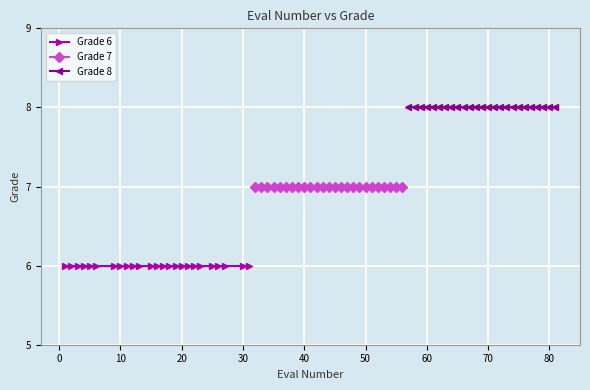

Reading left to right, list all the values displayed in this chart.

Grade 6: 6	6	6	6	6	6	6	6	6	6	6	6	6	6	6	6	6	6	6	6	6	6	6	6	6
Grade 7: 7	7	7	7	7	7	7	7	7	7	7	7	7	7	7	7	7	7	7	7	7	7	7	7	7
Grade 8: 8	8	8	8	8	8	8	8	8	8	8	8	8	8	8	8	8	8	8	8	8	8	8	8	8